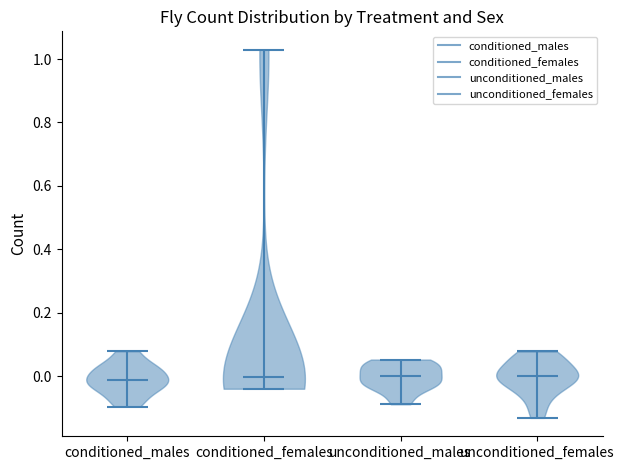

What is the lowest point the violin for conditioned_males reaches on the y-axis? The values are not printed on the chart, so give them approximately, as read against the axis.

-0.10